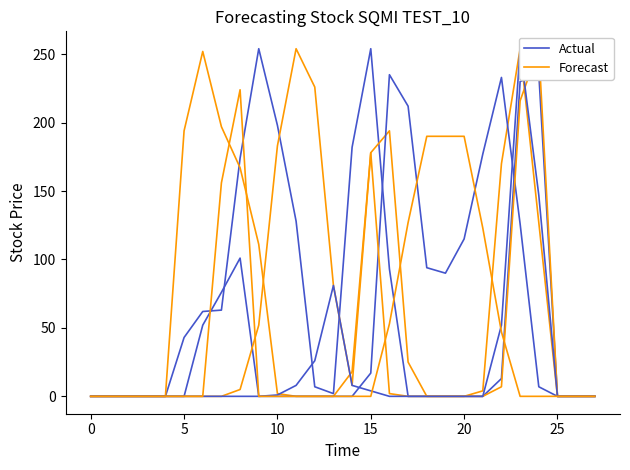

Which series has the largest total across all categories?

Actual